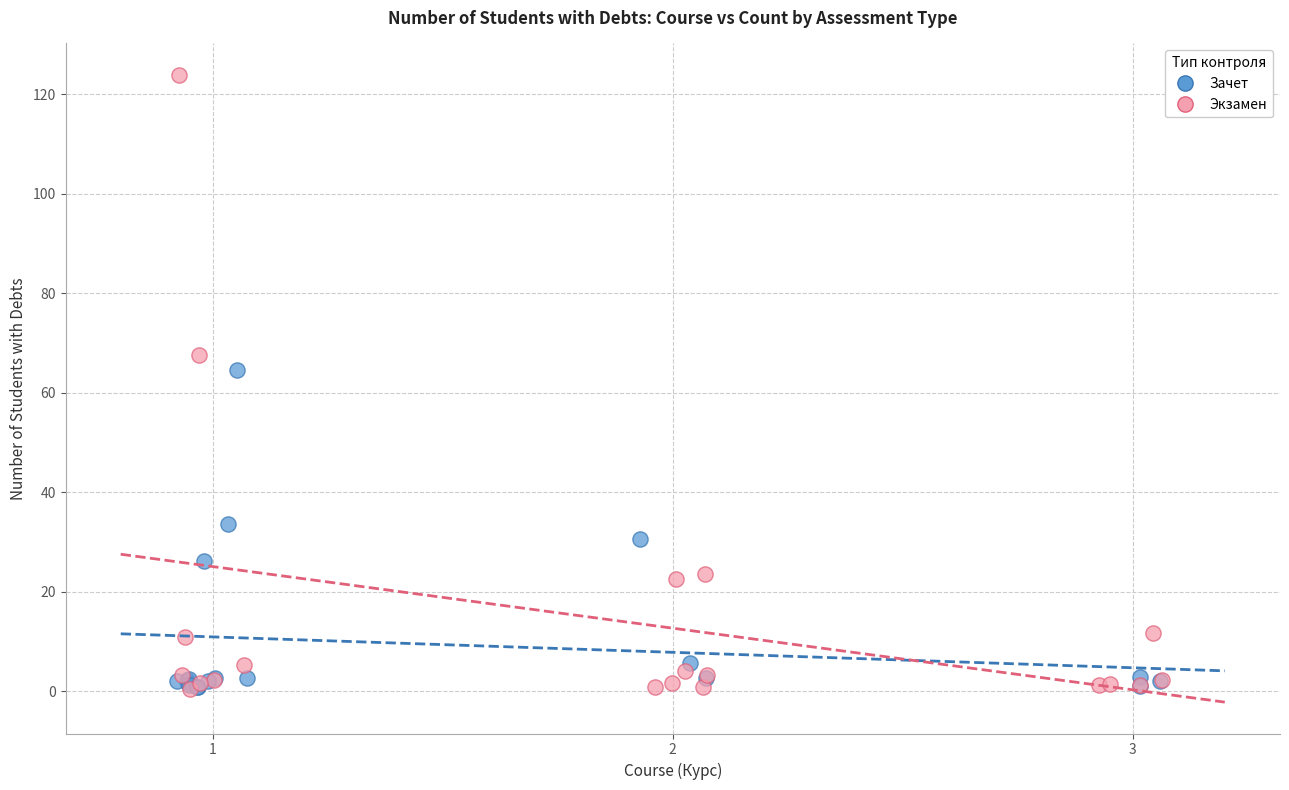

Which series has the largest Y range (max minus min)?

Экзамен